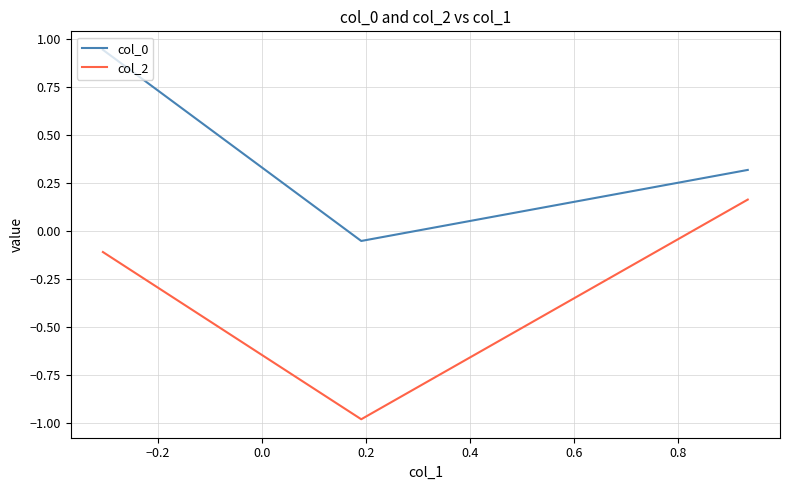

Which series has the largest total across all categories?

col_0